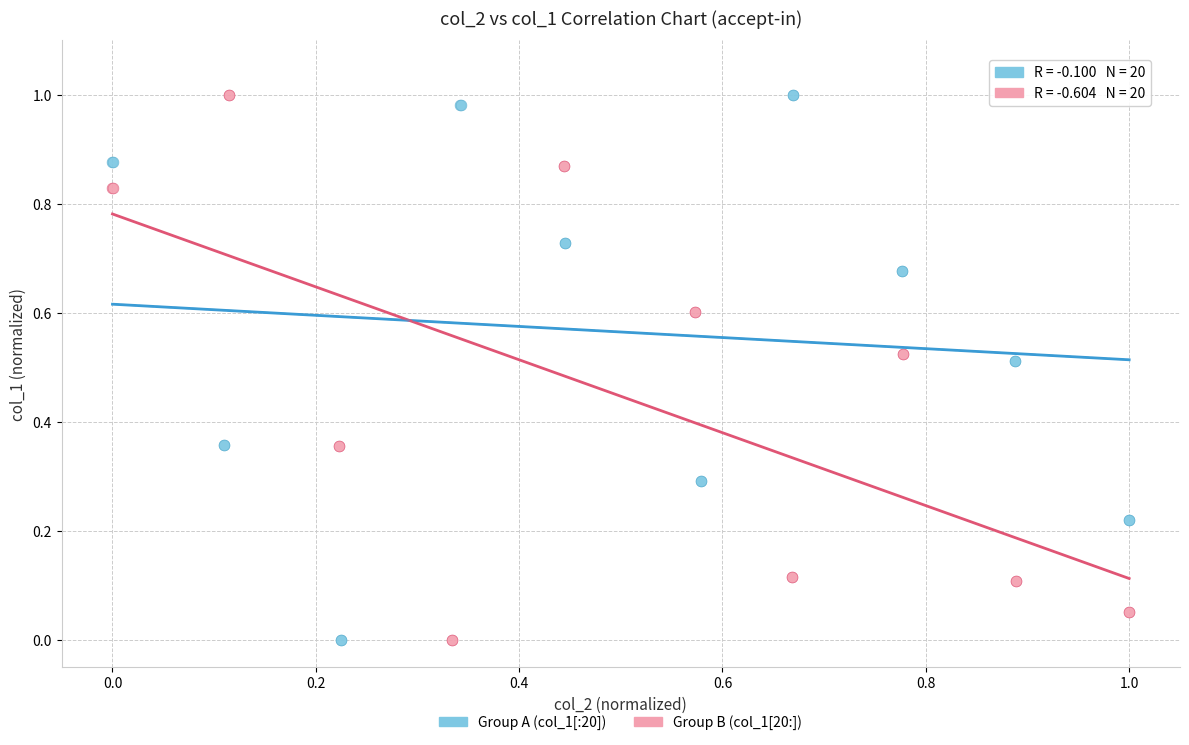

What are all the series names shown in the legend?

Group A (col_1[:20]), Group B (col_1[20:])